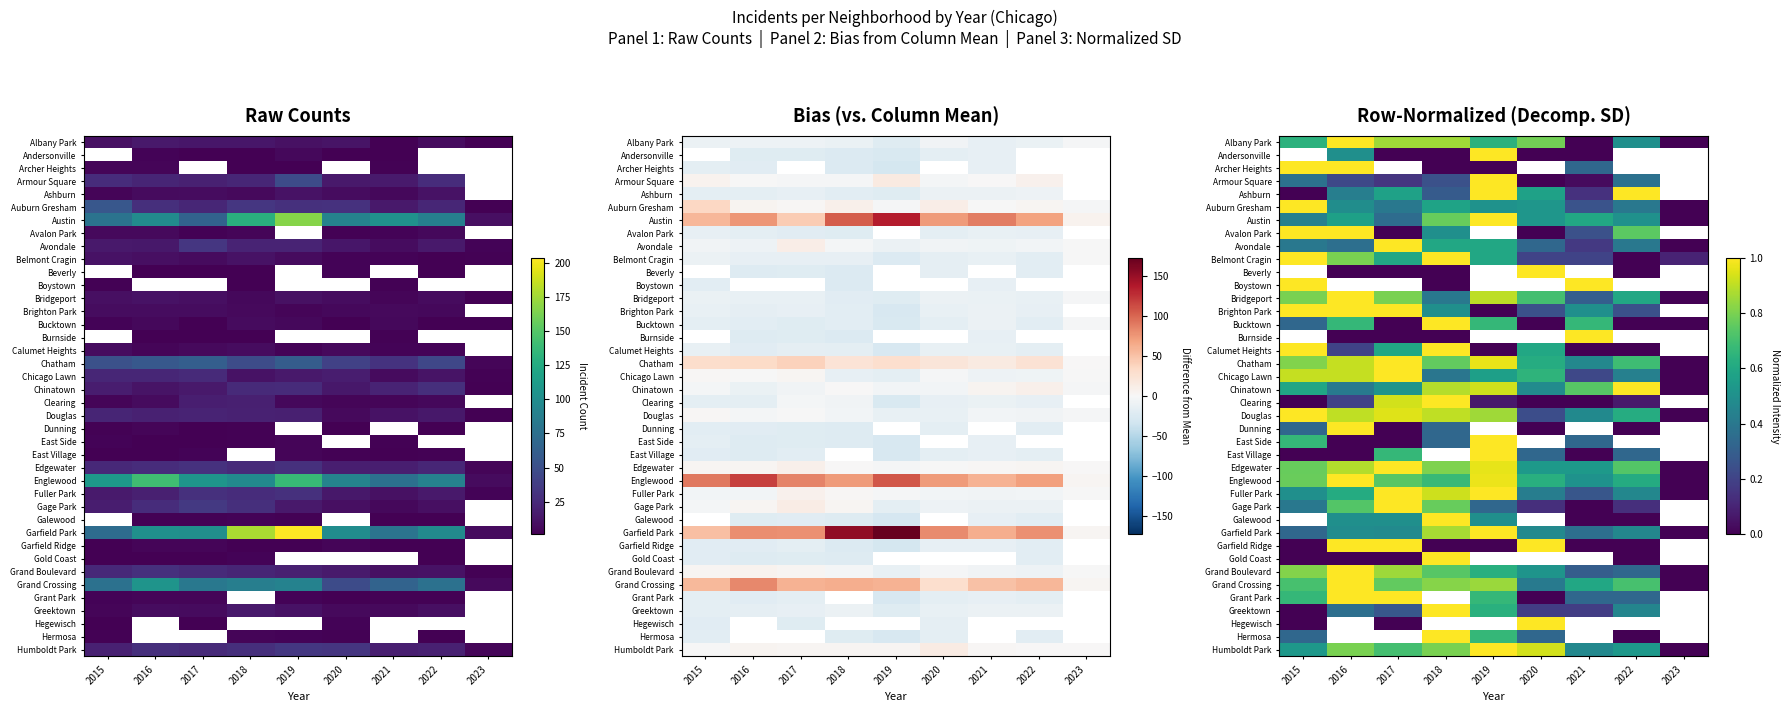

Between 2019 and 2015, which is larger?

2019